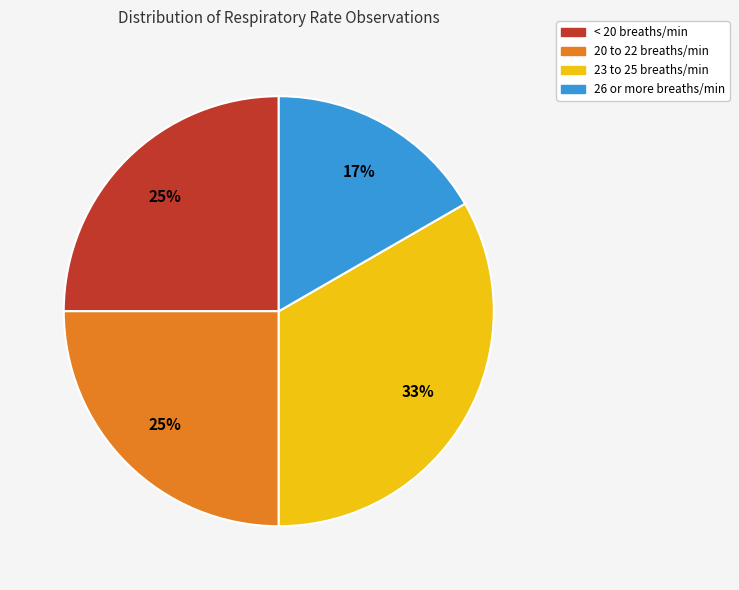

Is there a majority slice in this chart?

No